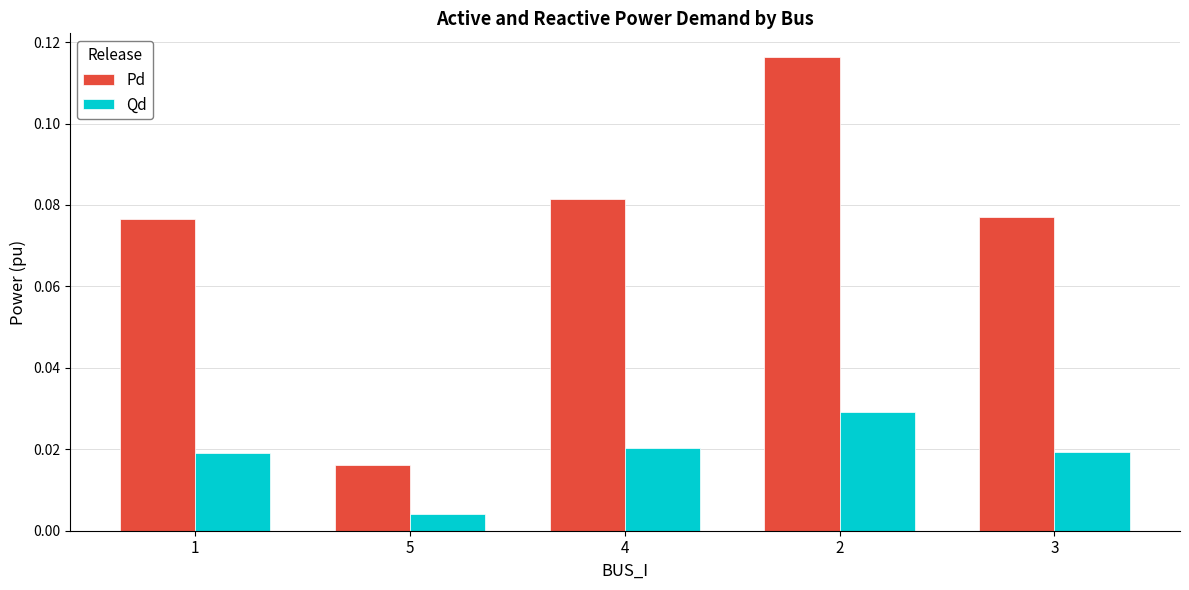

How many Qd values are between 0 and 1?

5